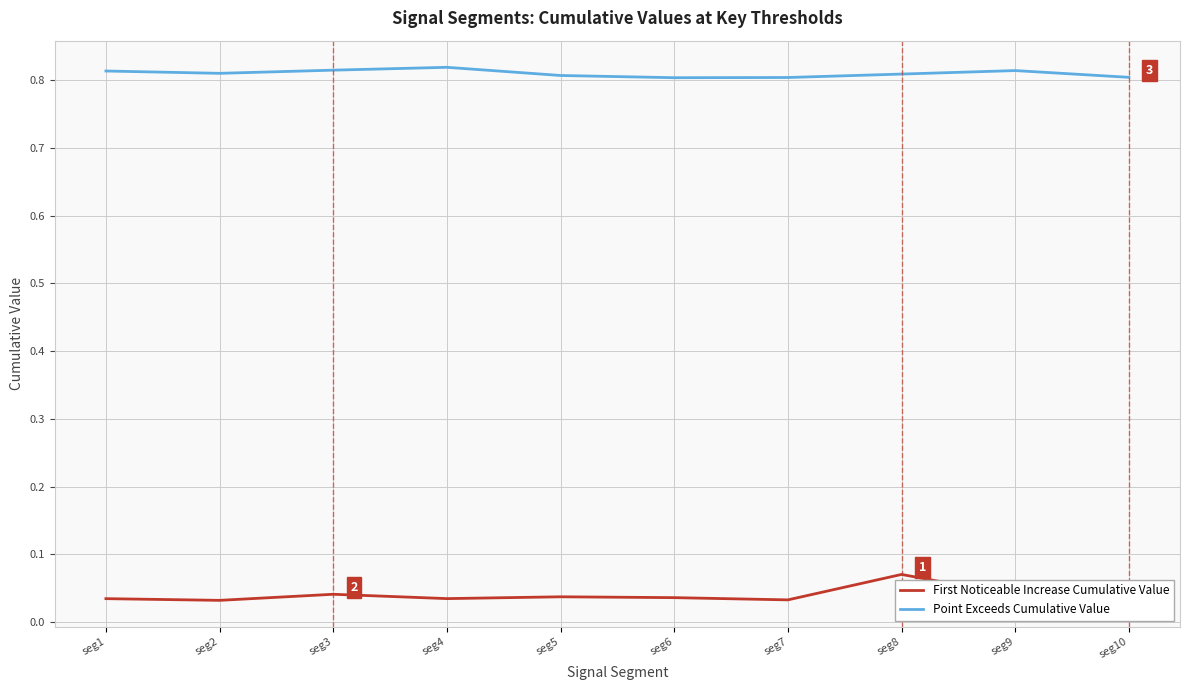

Which series has the largest total across all categories?

Point Exceeds Cumulative Value